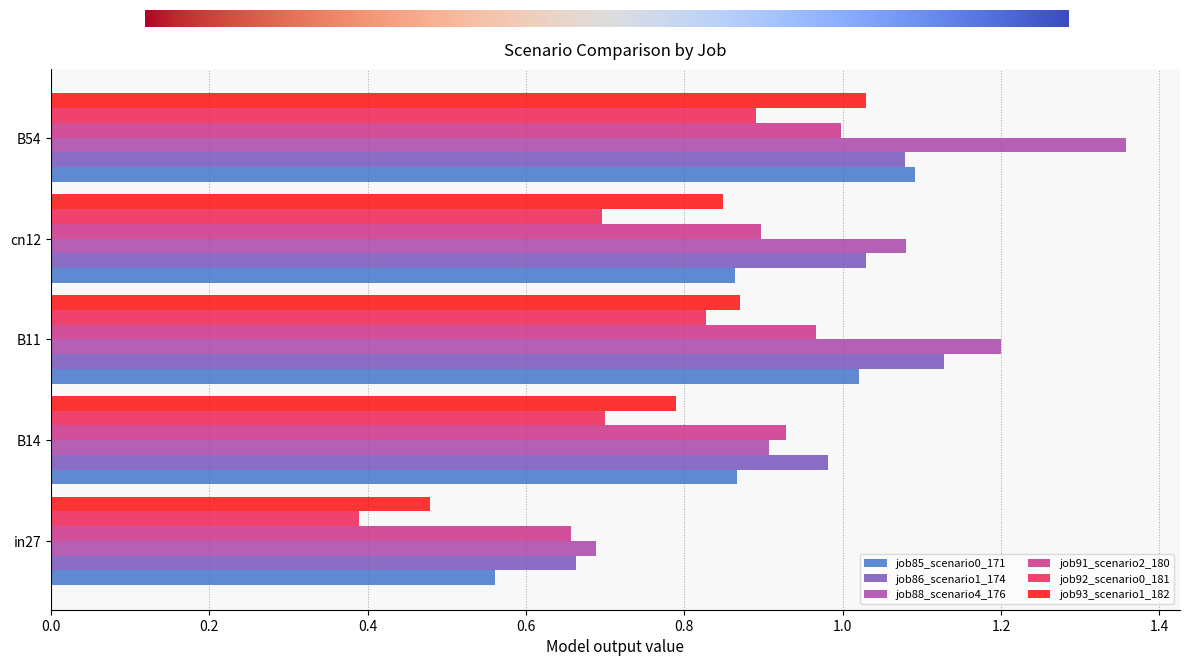

Rank the categories by job86_scenario1_174 value from lowest to highest.

in27, B14, cn12, B54, B11